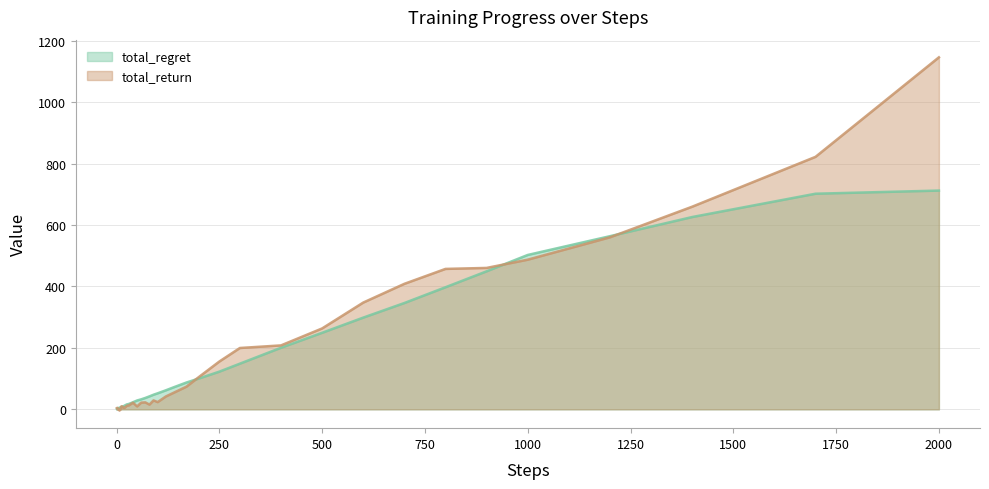

At which label does total_return reach its peak?

2000